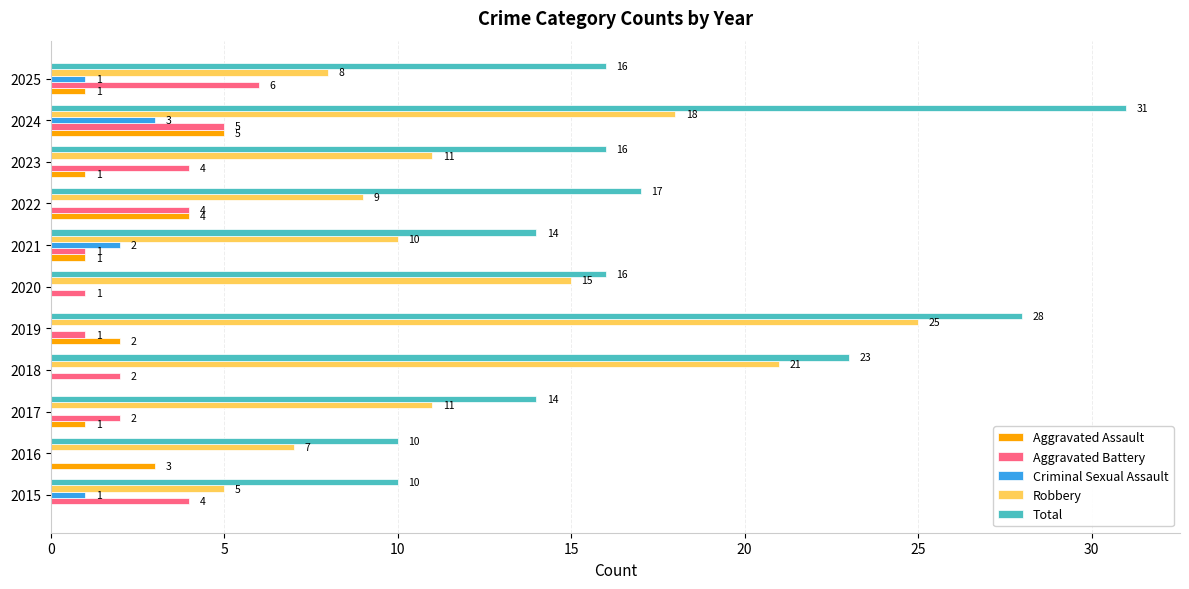

Read the Total value at 2018, to the nearest 5.

25